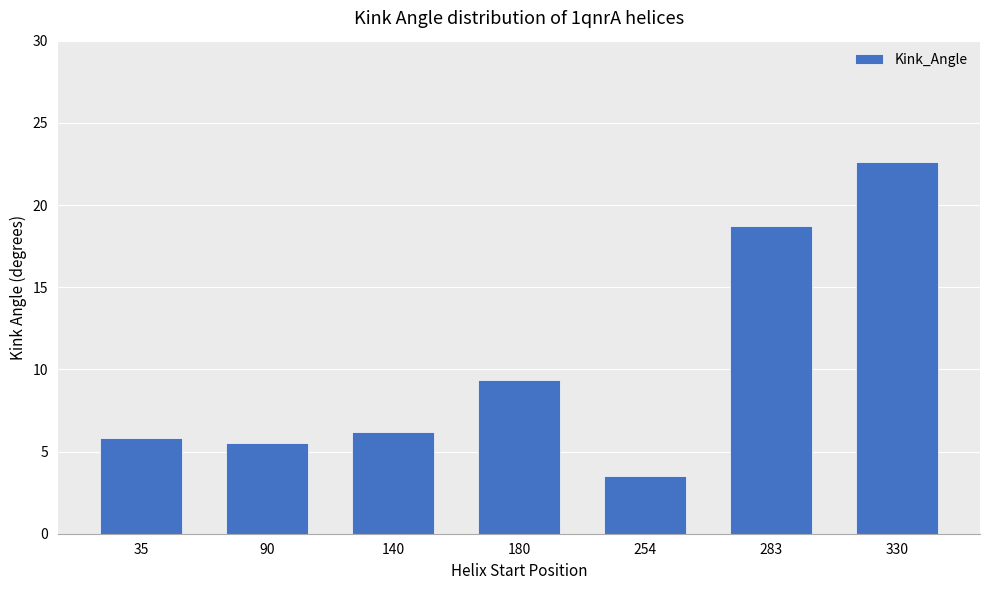

Which has a higher value, 140 or 330?

330